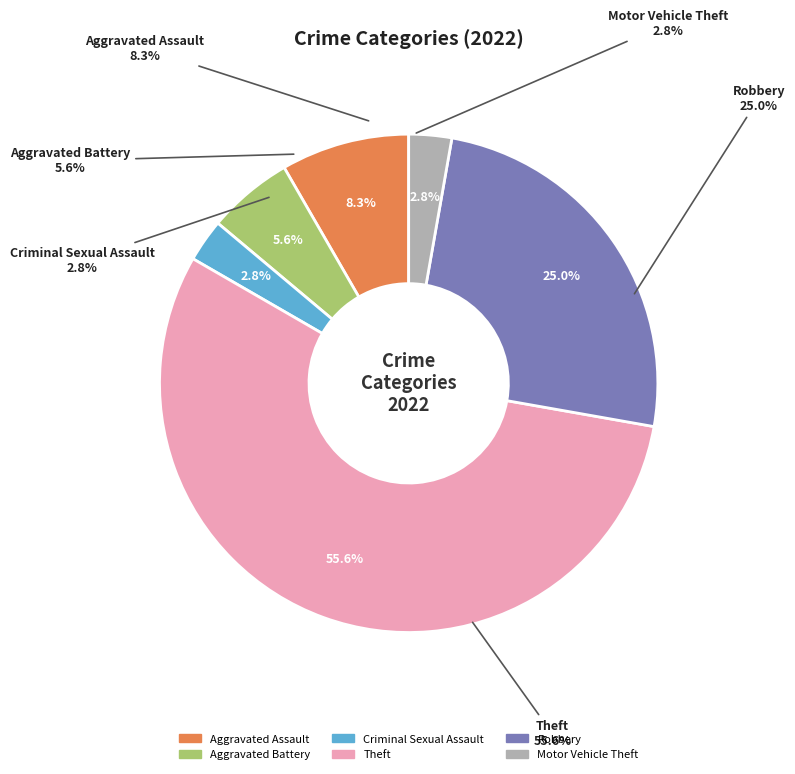

Does any single category account for the majority?

Yes